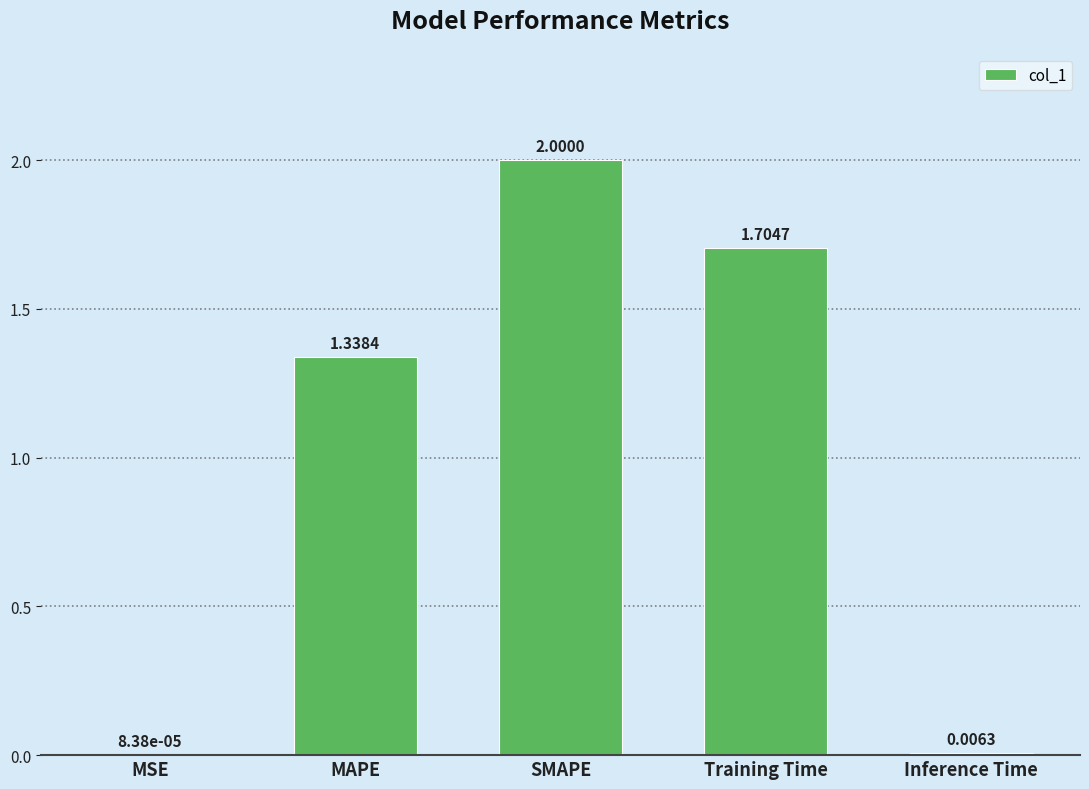

What is the greatest value displayed?

2.0